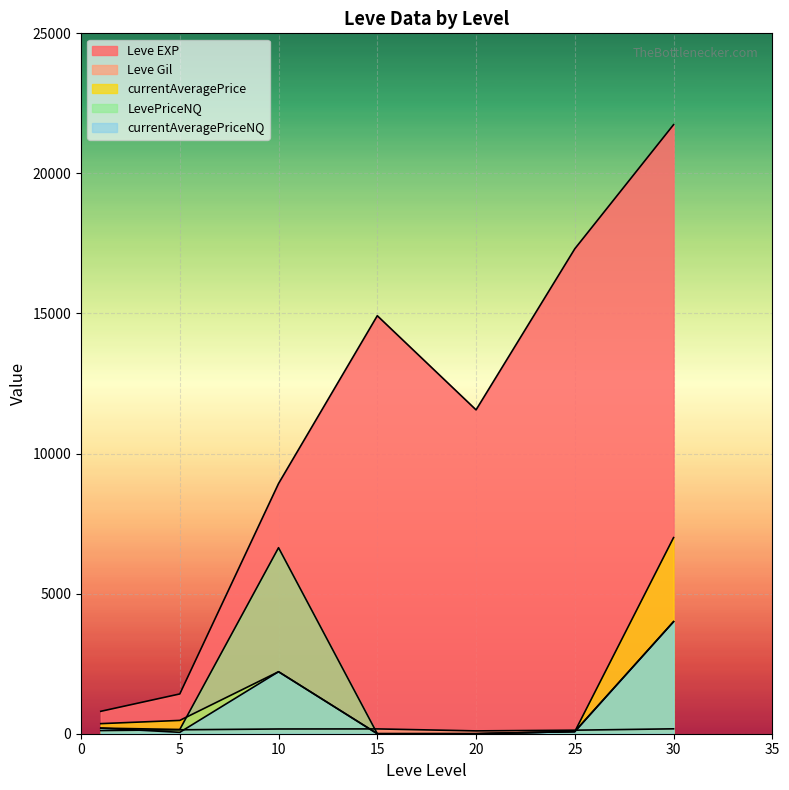

What is the maximum value shown in the chart?

21740